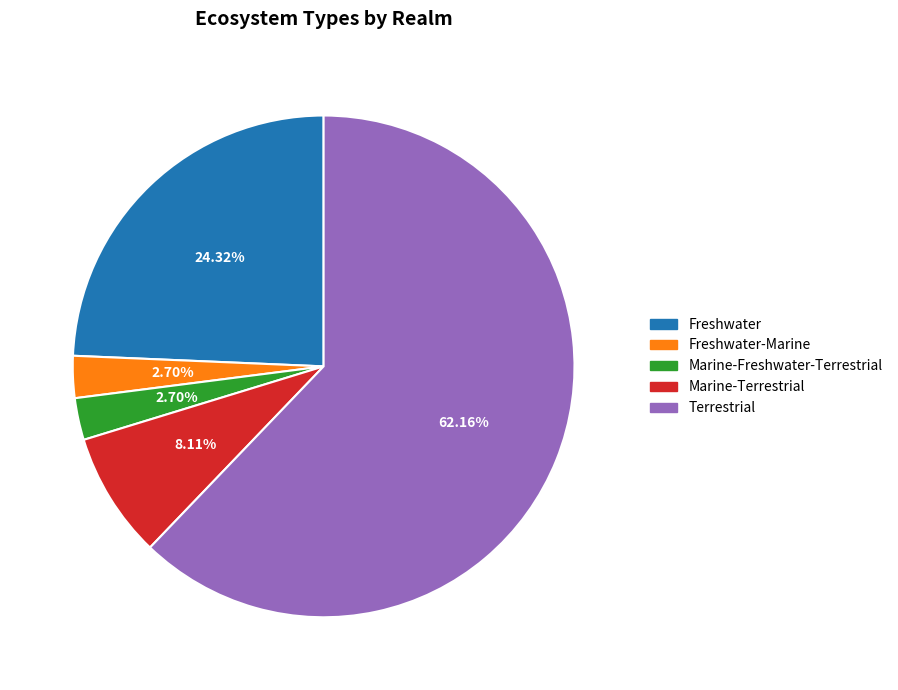

Count the number of slices in the pie.

5